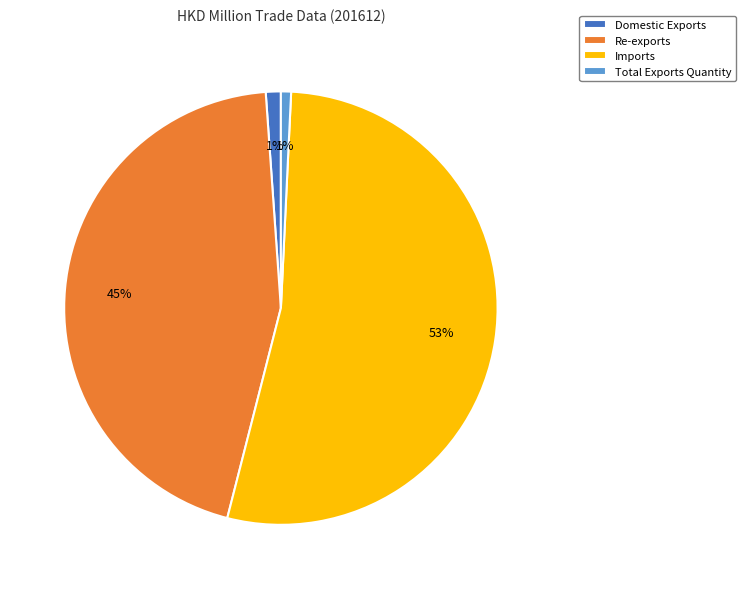

Between Total Exports Quantity and Re-exports, which is larger?

Re-exports